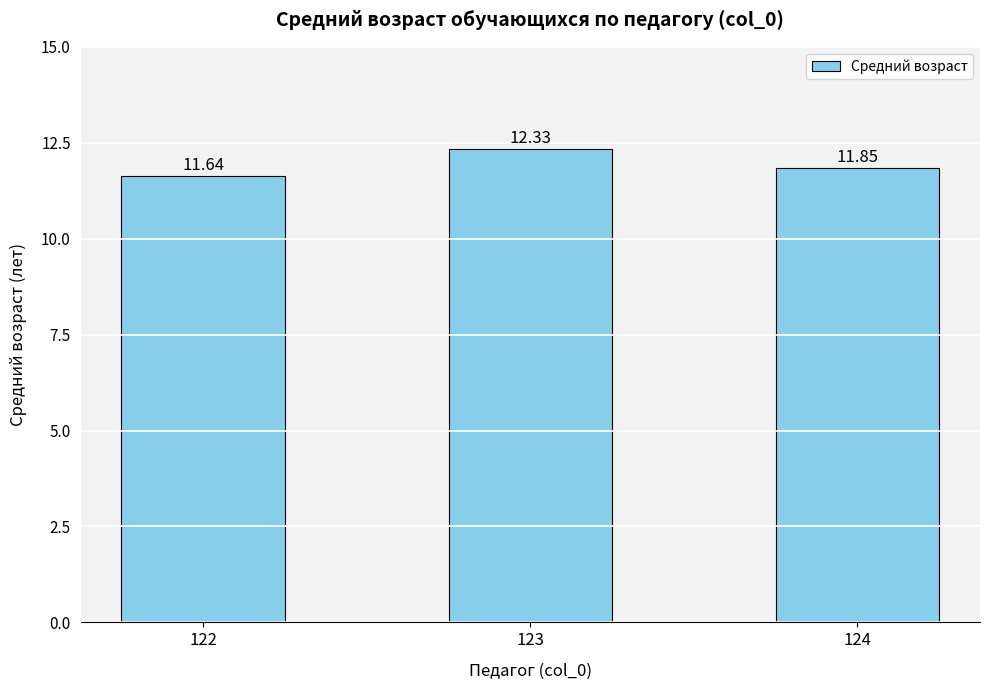

What is the difference between the maximum and second lowest values?

0.5